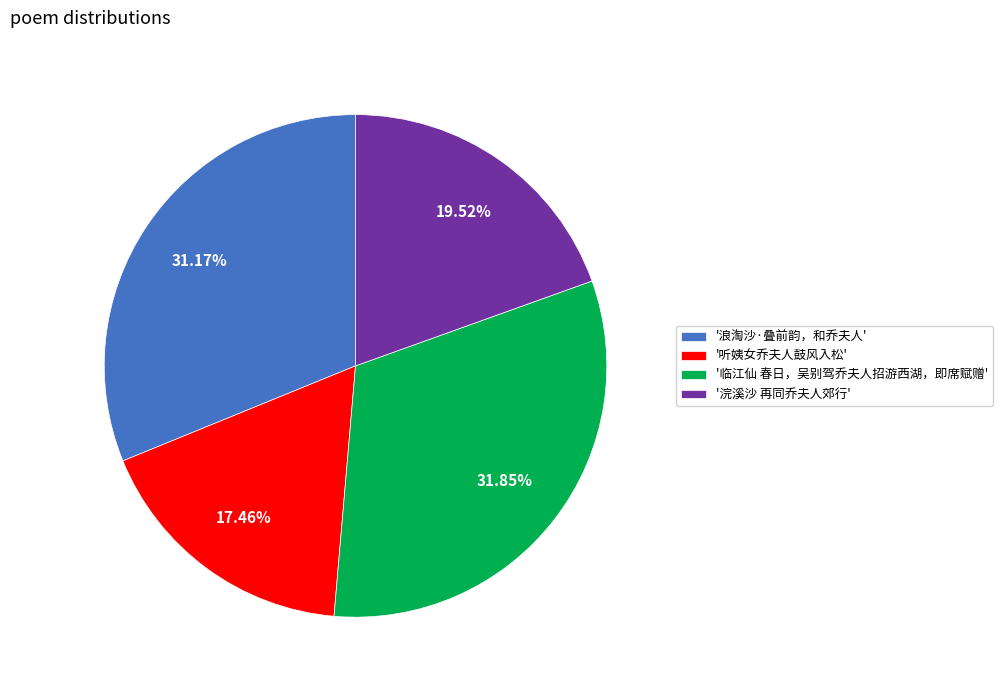

Rank the categories by value from lowest to highest.

'听姨女乔夫人鼓风入松', '浣溪沙 再同乔夫人郊行', '浪淘沙·叠前韵，和乔夫人', '临江仙 春日，吴别驾乔夫人招游西湖，即席赋赠'